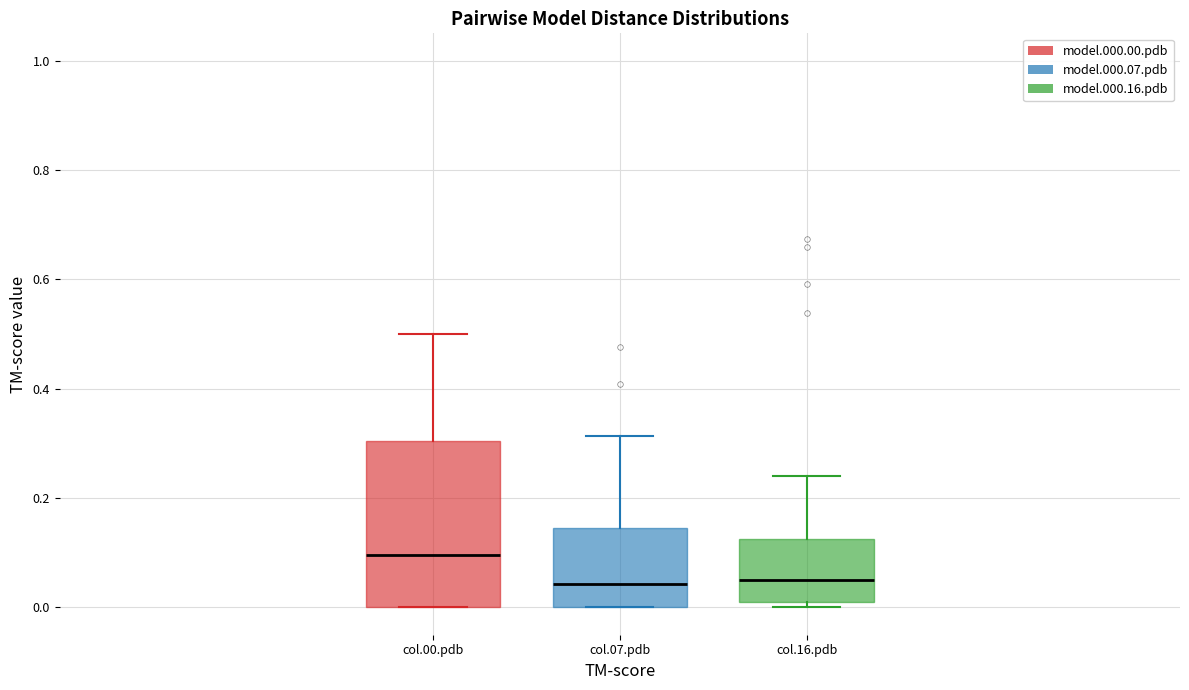

Reading left to right, transcribe this box plot: for each box, give where its median line is, the range the box spans, and where its two whiskers end, as read against the y-axis. The values are not printed on the chart, so give them approximately, as read against the axis.

col.00.pdb: median 0.10, box 0.00 to 0.30, whiskers 0.00 to 0.50
col.07.pdb: median 0.04, box 0.00 to 0.14, whiskers 0.00 to 0.32
col.16.pdb: median 0.06, box 0.00 to 0.12, whiskers 0.00 (just below the box's lower edge) to 0.24